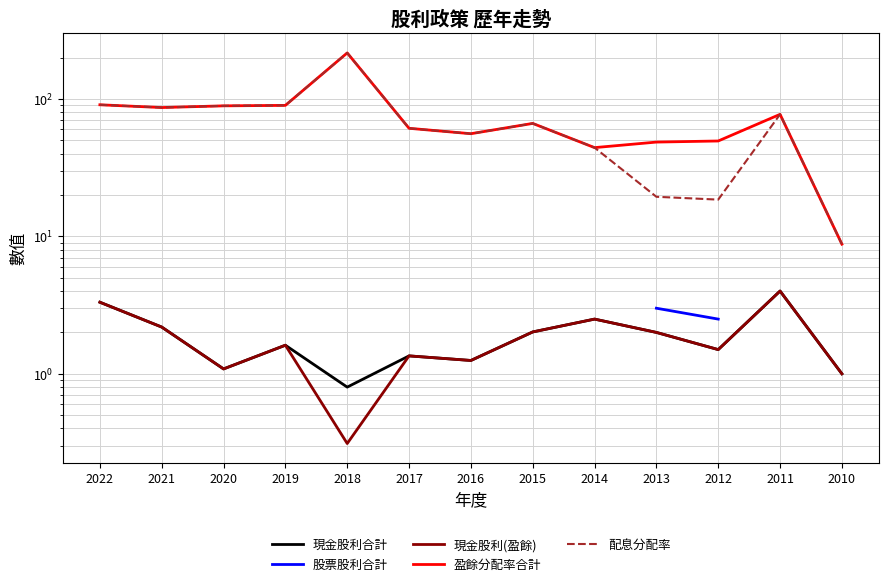

True or false: 盈餘分配率合計 has a value of 76.3 at 2016.

False